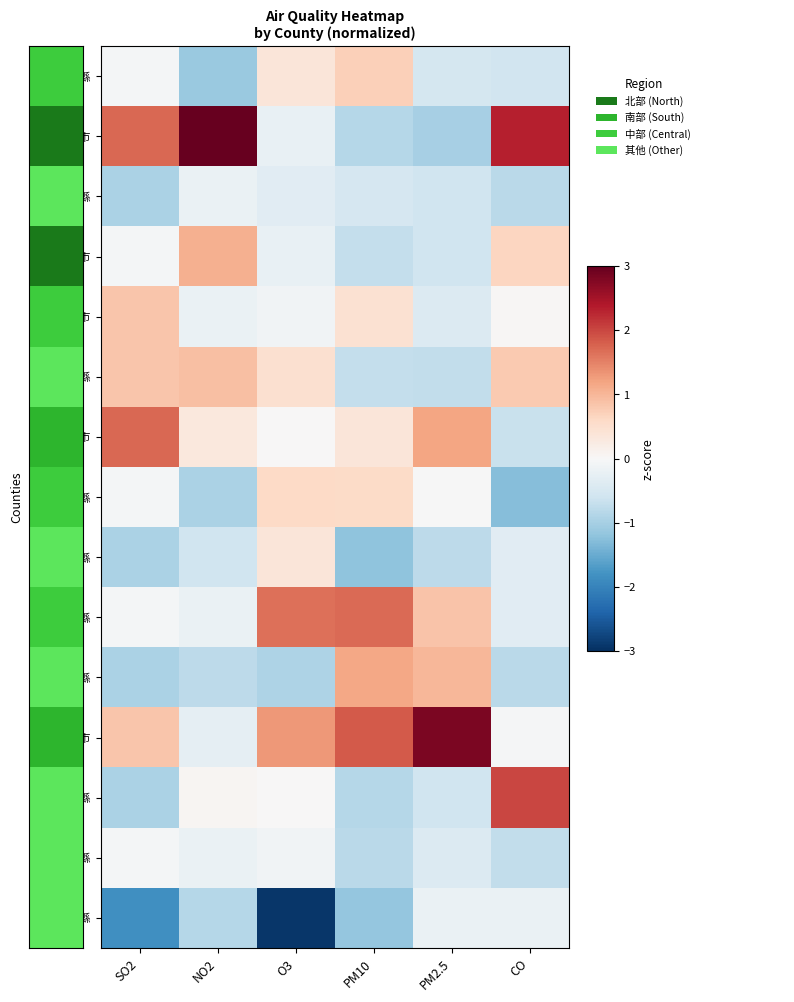

At which category is the sum across all series the highest?

NO2